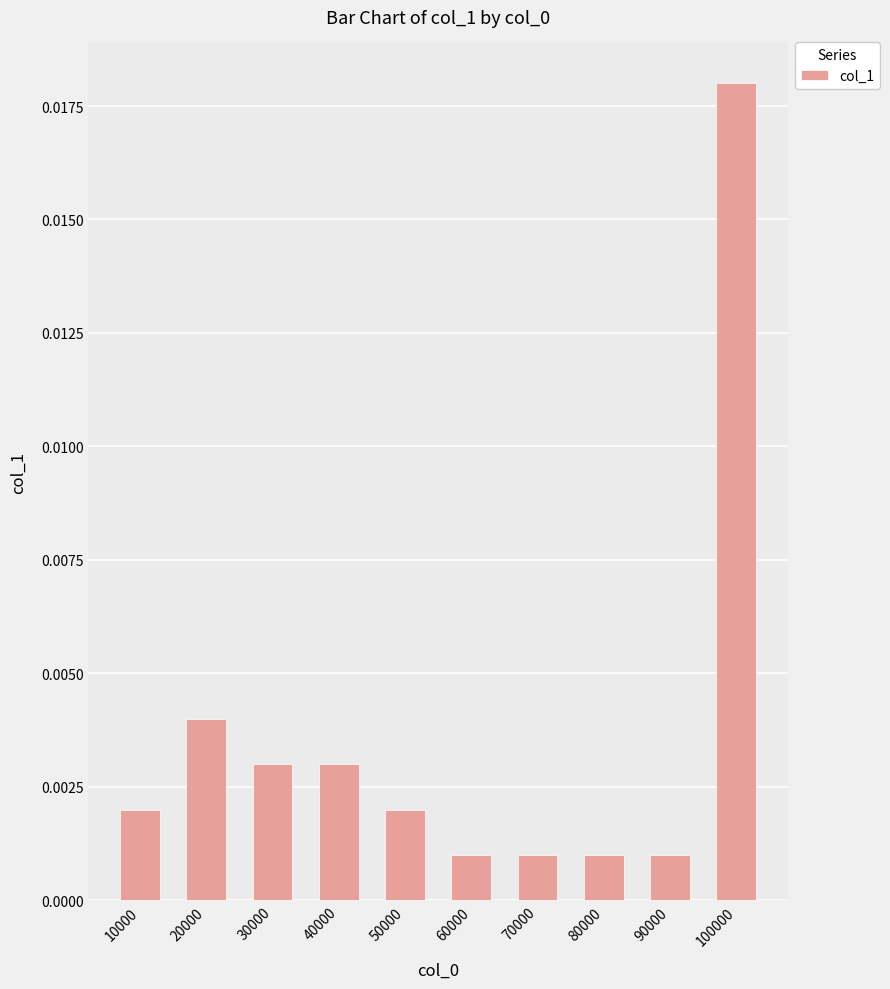

Between 90000 and 10000, which is larger?

10000